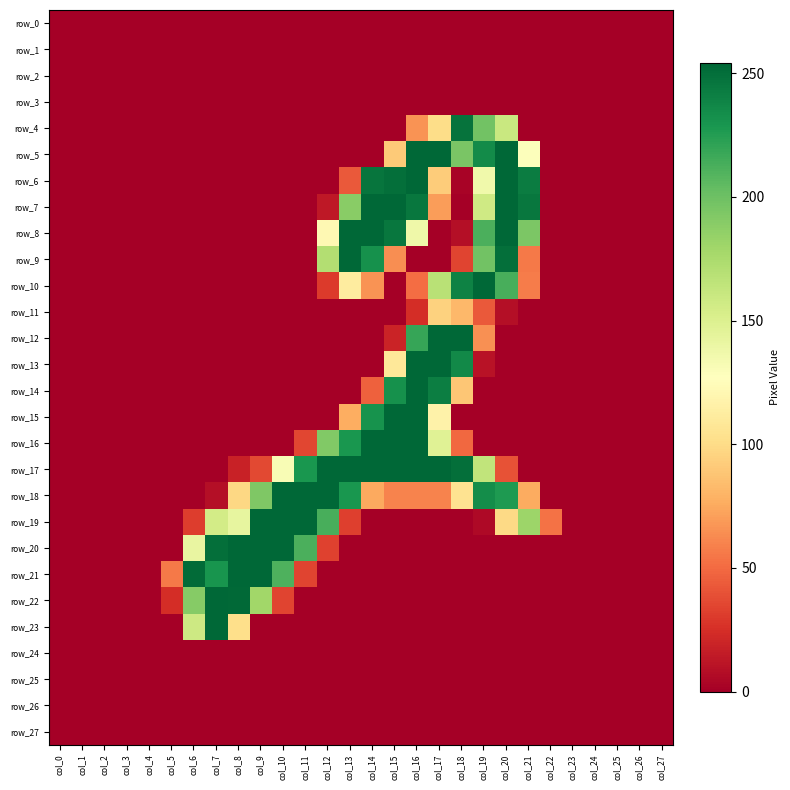

Reading left to right, transcribe all the data shown in this chart.

row_0: col_0=0	col_1=0	col_2=0	col_3=0	col_4=0	col_5=0	col_6=0	col_7=0	col_8=0	col_9=0	col_10=0	col_11=0	col_12=0	col_13=0	col_14=0	col_15=0	col_16=0	col_17=0	col_18=0	col_19=0	col_20=0	col_21=0	col_22=0	col_23=0	col_24=0	col_25=0	col_26=0	col_27=0
row_1: col_0=0	col_1=0	col_2=0	col_3=0	col_4=0	col_5=0	col_6=0	col_7=0	col_8=0	col_9=0	col_10=0	col_11=0	col_12=0	col_13=0	col_14=0	col_15=0	col_16=0	col_17=0	col_18=0	col_19=0	col_20=0	col_21=0	col_22=0	col_23=0	col_24=0	col_25=0	col_26=0	col_27=0
row_2: col_0=0	col_1=0	col_2=0	col_3=0	col_4=0	col_5=0	col_6=0	col_7=0	col_8=0	col_9=0	col_10=0	col_11=0	col_12=0	col_13=0	col_14=0	col_15=0	col_16=0	col_17=0	col_18=0	col_19=0	col_20=0	col_21=0	col_22=0	col_23=0	col_24=0	col_25=0	col_26=0	col_27=0
row_3: col_0=0	col_1=0	col_2=0	col_3=0	col_4=0	col_5=0	col_6=0	col_7=0	col_8=0	col_9=0	col_10=0	col_11=0	col_12=0	col_13=0	col_14=0	col_15=0	col_16=0	col_17=0	col_18=0	col_19=0	col_20=0	col_21=0	col_22=0	col_23=0	col_24=0	col_25=0	col_26=0	col_27=0
row_4: col_0=0	col_1=0	col_2=0	col_3=0	col_4=0	col_5=0	col_6=0	col_7=0	col_8=0	col_9=0	col_10=0	col_11=0	col_12=0	col_13=0	col_14=0	col_15=0	col_16=66	col_17=101	col_18=248	col_19=198	col_20=160	col_21=0	col_22=0	col_23=0	col_24=0	col_25=0	col_26=0	col_27=0
row_5: col_0=0	col_1=0	col_2=0	col_3=0	col_4=0	col_5=0	col_6=0	col_7=0	col_8=0	col_9=0	col_10=0	col_11=0	col_12=0	col_13=0	col_14=0	col_15=91	col_16=254	col_17=254	col_18=195	col_19=235	col_20=254	col_21=128	col_22=0	col_23=0	col_24=0	col_25=0	col_26=0	col_27=0
row_6: col_0=0	col_1=0	col_2=0	col_3=0	col_4=0	col_5=0	col_6=0	col_7=0	col_8=0	col_9=0	col_10=0	col_11=0	col_12=0	col_13=43	col_14=247	col_15=250	col_16=254	col_17=92	col_18=2	col_19=136	col_20=254	col_21=243	col_22=0	col_23=0	col_24=0	col_25=0	col_26=0	col_27=0
row_7: col_0=0	col_1=0	col_2=0	col_3=0	col_4=0	col_5=0	col_6=0	col_7=0	col_8=0	col_9=0	col_10=0	col_11=0	col_12=13	col_13=189	col_14=254	col_15=254	col_16=246	col_17=70	col_18=0	col_19=157	col_20=254	col_21=246	col_22=0	col_23=0	col_24=0	col_25=0	col_26=0	col_27=0
row_8: col_0=0	col_1=0	col_2=0	col_3=0	col_4=0	col_5=0	col_6=0	col_7=0	col_8=0	col_9=0	col_10=0	col_11=0	col_12=122	col_13=254	col_14=254	col_15=246	col_16=137	col_17=0	col_18=8	col_19=212	col_20=254	col_21=194	col_22=0	col_23=0	col_24=0	col_25=0	col_26=0	col_27=0
row_9: col_0=0	col_1=0	col_2=0	col_3=0	col_4=0	col_5=0	col_6=0	col_7=0	col_8=0	col_9=0	col_10=0	col_11=0	col_12=171	col_13=254	col_14=232	col_15=64	col_16=0	col_17=0	col_18=34	col_19=198	col_20=250	col_21=56	col_22=0	col_23=0	col_24=0	col_25=0	col_26=0	col_27=0
row_10: col_0=0	col_1=0	col_2=0	col_3=0	col_4=0	col_5=0	col_6=0	col_7=0	col_8=0	col_9=0	col_10=0	col_11=0	col_12=30	col_13=112	col_14=66	col_15=0	col_16=51	col_17=168	col_18=240	col_19=254	col_20=213	col_21=57	col_22=0	col_23=0	col_24=0	col_25=0	col_26=0	col_27=0
row_11: col_0=0	col_1=0	col_2=0	col_3=0	col_4=0	col_5=0	col_6=0	col_7=0	col_8=0	col_9=0	col_10=0	col_11=0	col_12=0	col_13=0	col_14=0	col_15=0	col_16=24	col_17=95	col_18=82	col_19=43	col_20=8	col_21=0	col_22=0	col_23=0	col_24=0	col_25=0	col_26=0	col_27=0
row_12: col_0=0	col_1=0	col_2=0	col_3=0	col_4=0	col_5=0	col_6=0	col_7=0	col_8=0	col_9=0	col_10=0	col_11=0	col_12=0	col_13=0	col_14=0	col_15=19	col_16=219	col_17=254	col_18=254	col_19=65	col_20=0	col_21=0	col_22=0	col_23=0	col_24=0	col_25=0	col_26=0	col_27=0
row_13: col_0=0	col_1=0	col_2=0	col_3=0	col_4=0	col_5=0	col_6=0	col_7=0	col_8=0	col_9=0	col_10=0	col_11=0	col_12=0	col_13=0	col_14=0	col_15=109	col_16=254	col_17=254	col_18=236	col_19=10	col_20=0	col_21=0	col_22=0	col_23=0	col_24=0	col_25=0	col_26=0	col_27=0
row_14: col_0=0	col_1=0	col_2=0	col_3=0	col_4=0	col_5=0	col_6=0	col_7=0	col_8=0	col_9=0	col_10=0	col_11=0	col_12=0	col_13=0	col_14=46	col_15=232	col_16=254	col_17=242	col_18=89	col_19=0	col_20=0	col_21=0	col_22=0	col_23=0	col_24=0	col_25=0	col_26=0	col_27=0
row_15: col_0=0	col_1=0	col_2=0	col_3=0	col_4=0	col_5=0	col_6=0	col_7=0	col_8=0	col_9=0	col_10=0	col_11=0	col_12=0	col_13=77	col_14=231	col_15=254	col_16=254	col_17=117	col_18=0	col_19=0	col_20=0	col_21=0	col_22=0	col_23=0	col_24=0	col_25=0	col_26=0	col_27=0
row_16: col_0=0	col_1=0	col_2=0	col_3=0	col_4=0	col_5=0	col_6=0	col_7=0	col_8=0	col_9=0	col_10=0	col_11=35	col_12=192	col_13=229	col_14=254	col_15=254	col_16=254	col_17=147	col_18=49	col_19=0	col_20=0	col_21=0	col_22=0	col_23=0	col_24=0	col_25=0	col_26=0	col_27=0
row_17: col_0=0	col_1=0	col_2=0	col_3=0	col_4=0	col_5=0	col_6=0	col_7=0	col_8=18	col_9=36	col_10=131	col_11=229	col_12=254	col_13=254	col_14=254	col_15=254	col_16=254	col_17=254	col_18=250	col_19=164	col_20=40	col_21=0	col_22=0	col_23=0	col_24=0	col_25=0	col_26=0	col_27=0
row_18: col_0=0	col_1=0	col_2=0	col_3=0	col_4=0	col_5=0	col_6=0	col_7=8	col_8=98	col_9=193	col_10=254	col_11=254	col_12=254	col_13=229	col_14=75	col_15=60	col_16=60	col_17=60	col_18=105	col_19=234	col_20=227	col_21=76	col_22=0	col_23=0	col_24=0	col_25=0	col_26=0	col_27=0
row_19: col_0=0	col_1=0	col_2=0	col_3=0	col_4=0	col_5=0	col_6=31	col_7=155	col_8=142	col_9=254	col_10=254	col_11=254	col_12=213	col_13=32	col_14=0	col_15=0	col_16=0	col_17=0	col_18=0	col_19=5	col_20=99	col_21=181	col_22=53	col_23=0	col_24=0	col_25=0	col_26=0	col_27=0
row_20: col_0=0	col_1=0	col_2=0	col_3=0	col_4=0	col_5=0	col_6=141	col_7=250	col_8=254	col_9=254	col_10=254	col_11=212	col_12=33	col_13=0	col_14=0	col_15=0	col_16=0	col_17=0	col_18=0	col_19=0	col_20=0	col_21=0	col_22=0	col_23=0	col_24=0	col_25=0	col_26=0	col_27=0
row_21: col_0=0	col_1=0	col_2=0	col_3=0	col_4=0	col_5=56	col_6=252	col_7=230	col_8=254	col_9=254	col_10=211	col_11=34	col_12=0	col_13=0	col_14=0	col_15=0	col_16=0	col_17=0	col_18=0	col_19=0	col_20=0	col_21=0	col_22=0	col_23=0	col_24=0	col_25=0	col_26=0	col_27=0
row_22: col_0=0	col_1=0	col_2=0	col_3=0	col_4=0	col_5=24	col_6=190	col_7=254	col_8=253	col_9=179	col_10=34	col_11=0	col_12=0	col_13=0	col_14=0	col_15=0	col_16=0	col_17=0	col_18=0	col_19=0	col_20=0	col_21=0	col_22=0	col_23=0	col_24=0	col_25=0	col_26=0	col_27=0
row_23: col_0=0	col_1=0	col_2=0	col_3=0	col_4=0	col_5=0	col_6=158	col_7=254	col_8=102	col_9=0	col_10=0	col_11=0	col_12=0	col_13=0	col_14=0	col_15=0	col_16=0	col_17=0	col_18=0	col_19=0	col_20=0	col_21=0	col_22=0	col_23=0	col_24=0	col_25=0	col_26=0	col_27=0
row_24: col_0=0	col_1=0	col_2=0	col_3=0	col_4=0	col_5=0	col_6=0	col_7=0	col_8=0	col_9=0	col_10=0	col_11=0	col_12=0	col_13=0	col_14=0	col_15=0	col_16=0	col_17=0	col_18=0	col_19=0	col_20=0	col_21=0	col_22=0	col_23=0	col_24=0	col_25=0	col_26=0	col_27=0
row_25: col_0=0	col_1=0	col_2=0	col_3=0	col_4=0	col_5=0	col_6=0	col_7=0	col_8=0	col_9=0	col_10=0	col_11=0	col_12=0	col_13=0	col_14=0	col_15=0	col_16=0	col_17=0	col_18=0	col_19=0	col_20=0	col_21=0	col_22=0	col_23=0	col_24=0	col_25=0	col_26=0	col_27=0
row_26: col_0=0	col_1=0	col_2=0	col_3=0	col_4=0	col_5=0	col_6=0	col_7=0	col_8=0	col_9=0	col_10=0	col_11=0	col_12=0	col_13=0	col_14=0	col_15=0	col_16=0	col_17=0	col_18=0	col_19=0	col_20=0	col_21=0	col_22=0	col_23=0	col_24=0	col_25=0	col_26=0	col_27=0
row_27: col_0=0	col_1=0	col_2=0	col_3=0	col_4=0	col_5=0	col_6=0	col_7=0	col_8=0	col_9=0	col_10=0	col_11=0	col_12=0	col_13=0	col_14=0	col_15=0	col_16=0	col_17=0	col_18=0	col_19=0	col_20=0	col_21=0	col_22=0	col_23=0	col_24=0	col_25=0	col_26=0	col_27=0